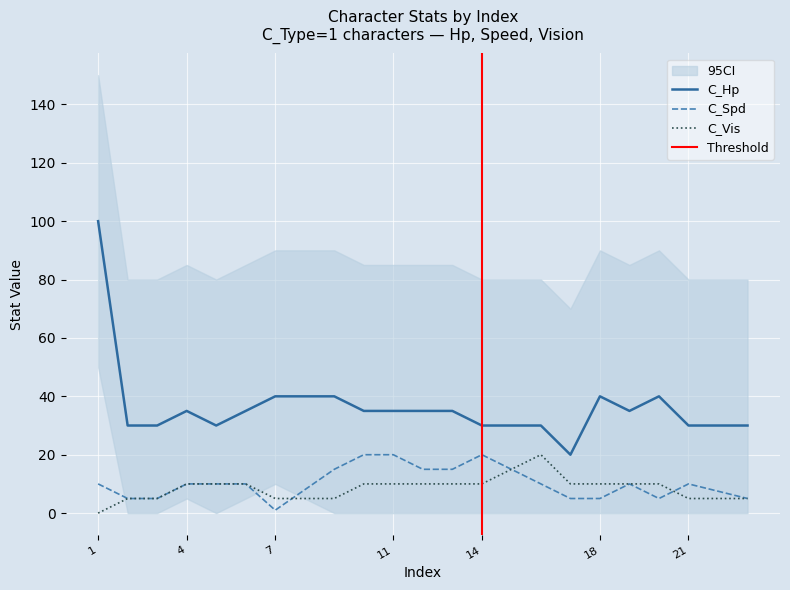

At which category does C_Spd reach its first local valley?

7